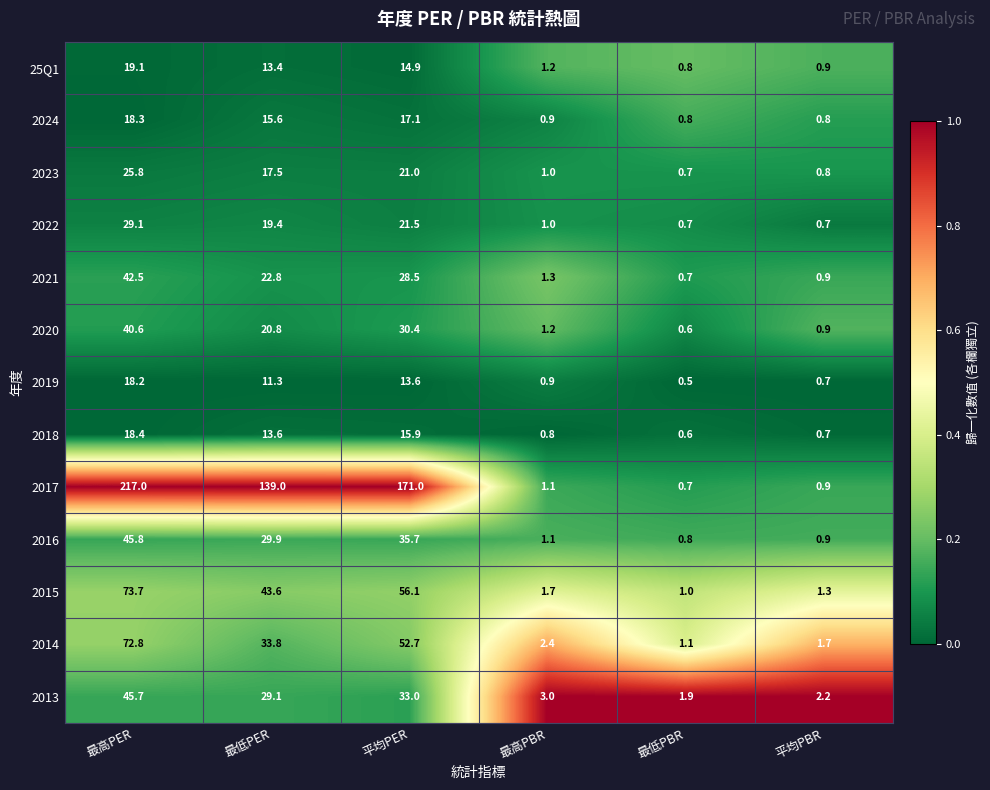

What value does the 2017 series have at 最高PER?

217.0